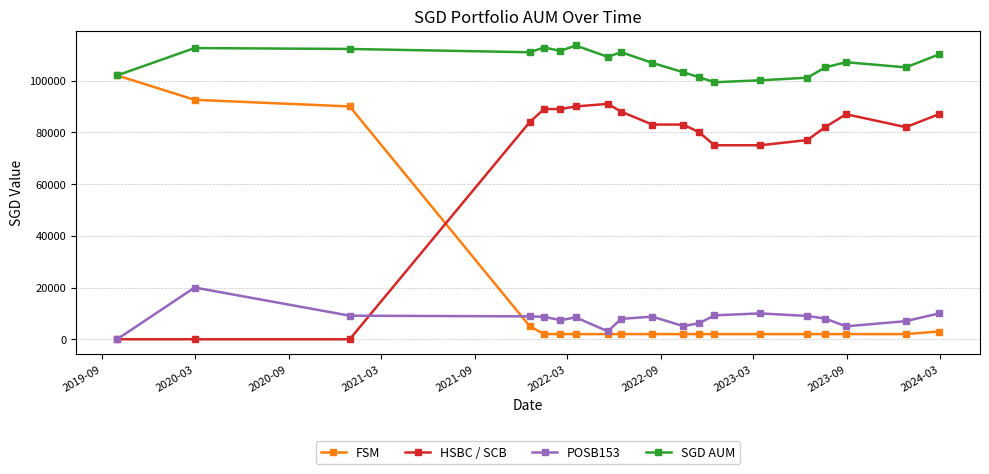

How many series are shown in this chart?

4